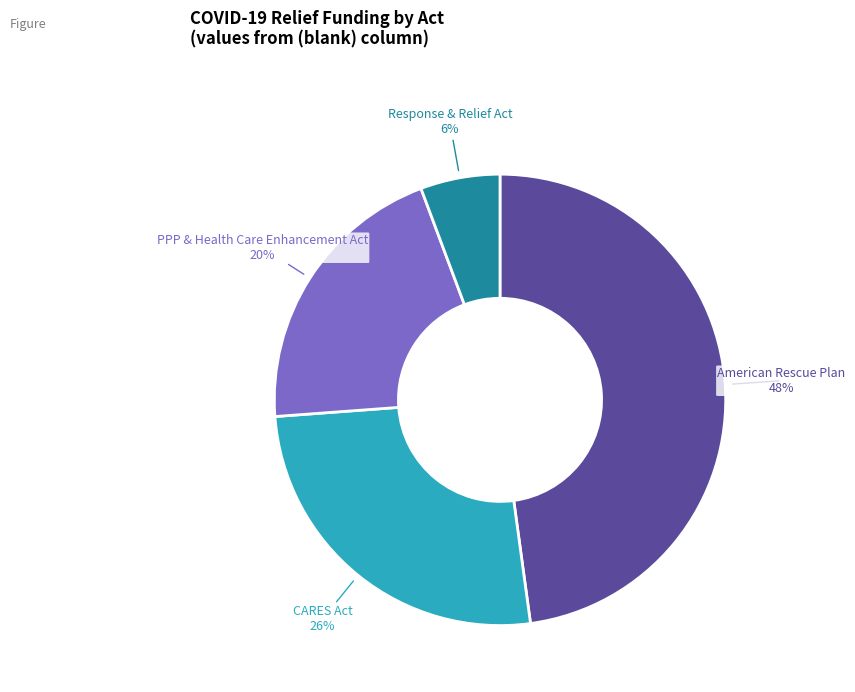

Is there a majority slice in this chart?

No